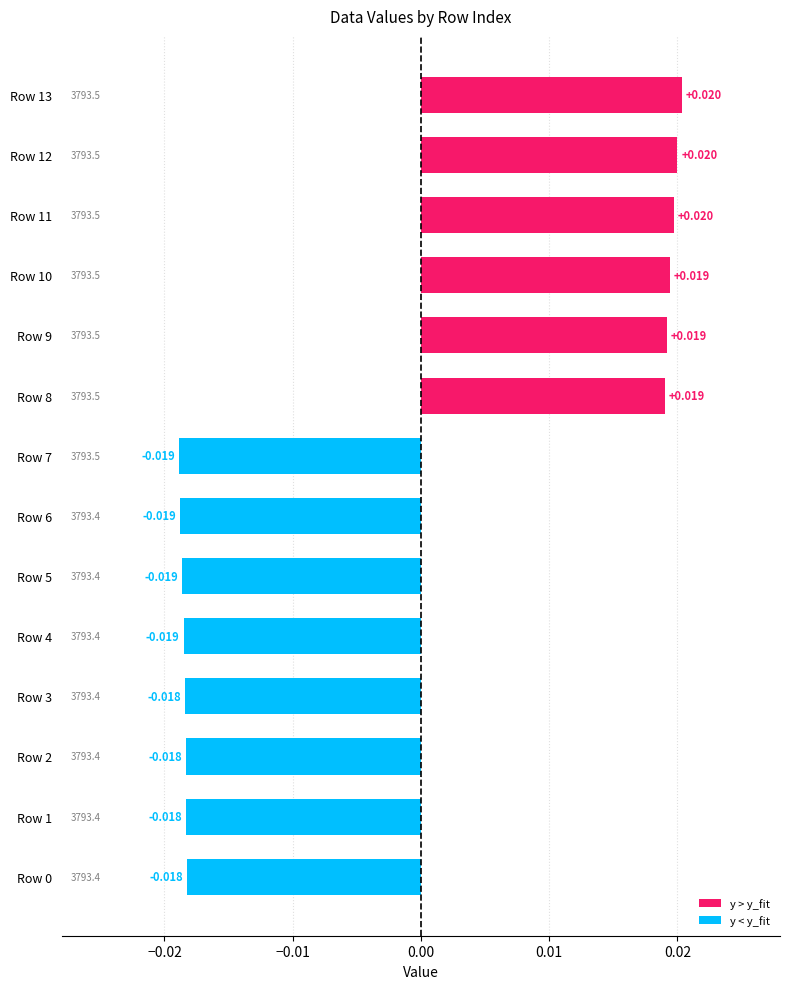

How many positive values are there?

6